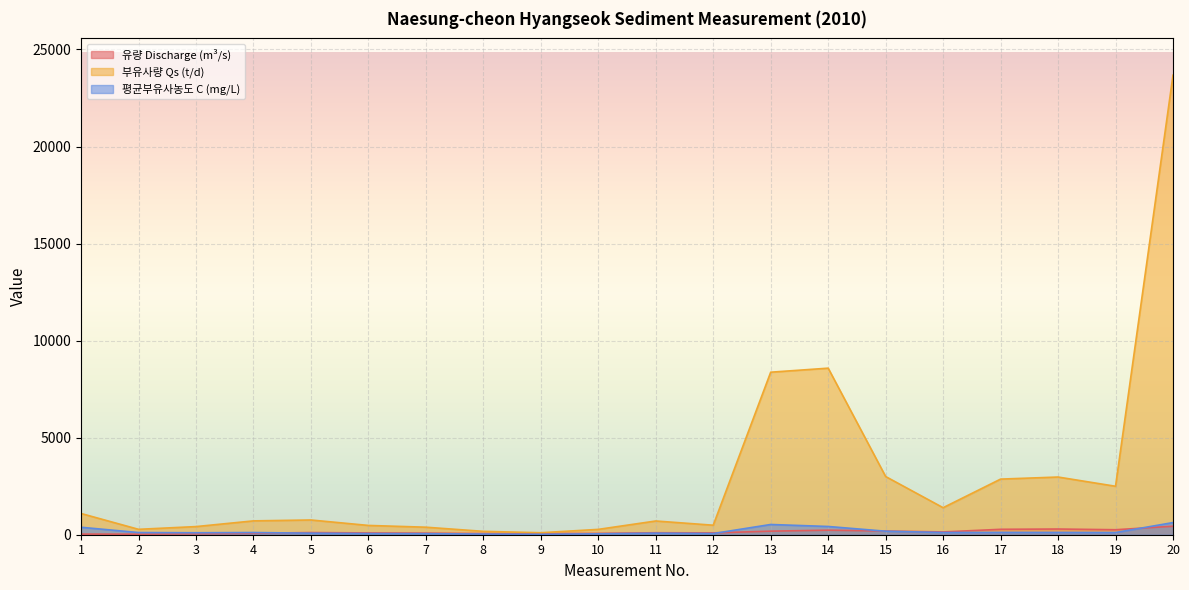

What value does the 부유사량 Qs (t/d) series have at 16?

1392.2